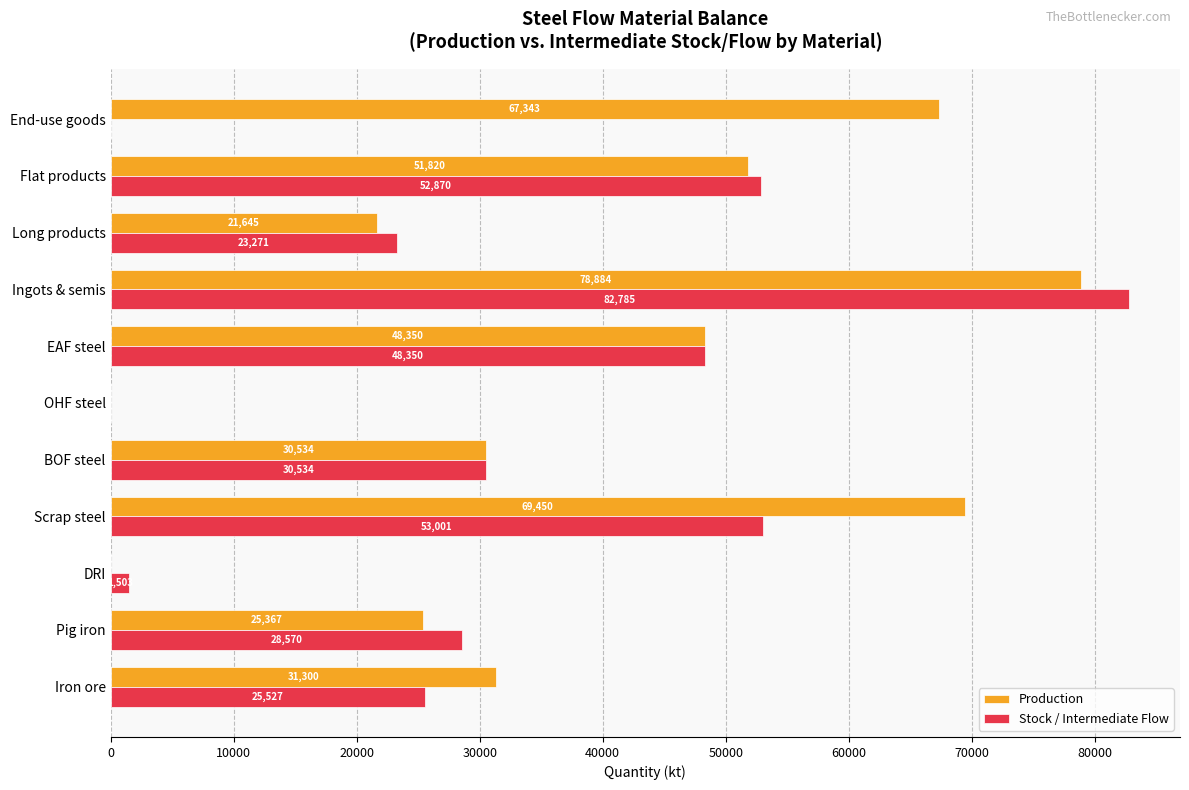

What is the sum of all Production values?

424692.6